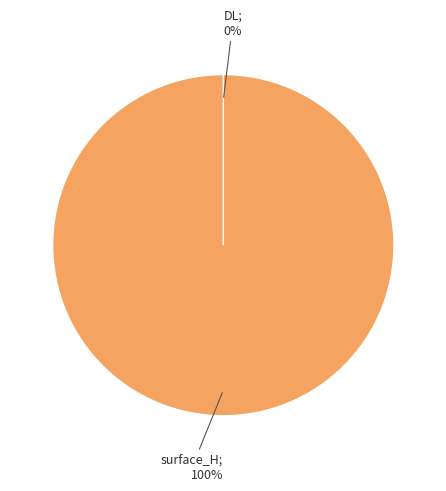

Between DL and surface_H, which is larger?

surface_H